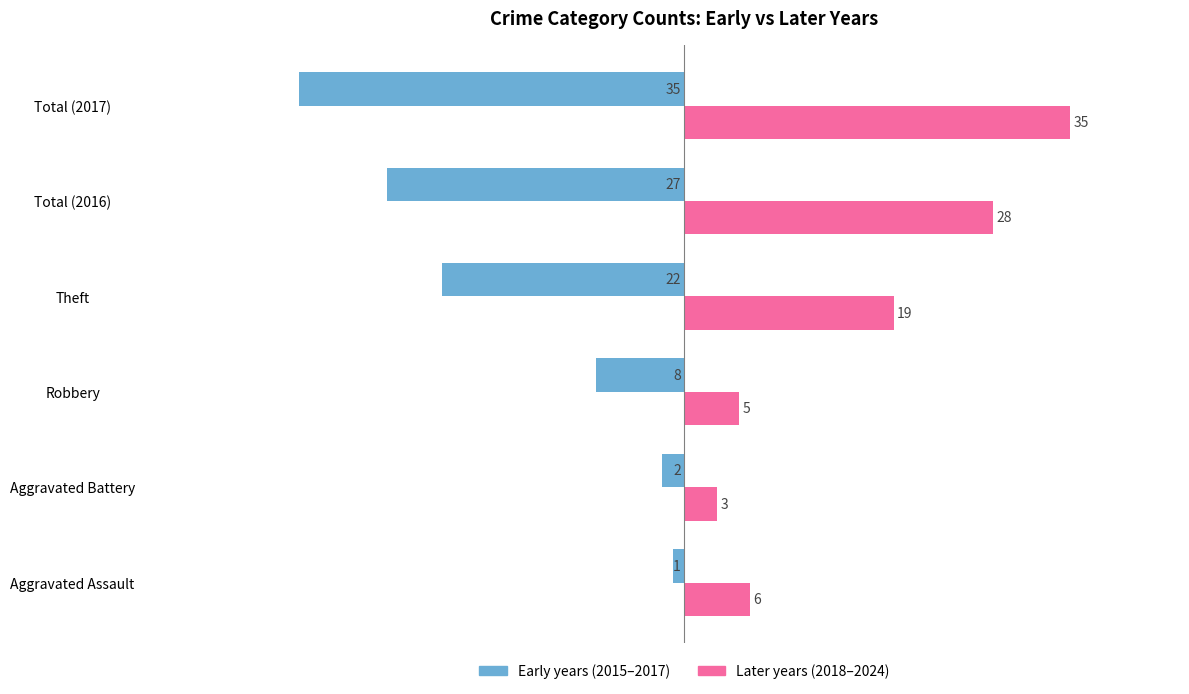

At which label is Later years (2018–2024) closest to 19?

Theft